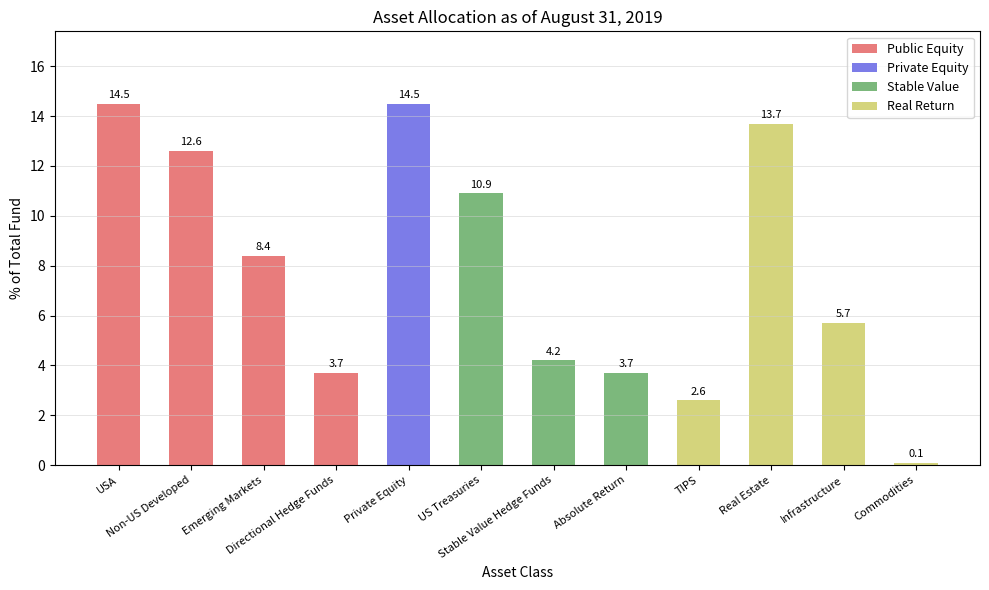

Read the value at Real Estate.

13.7